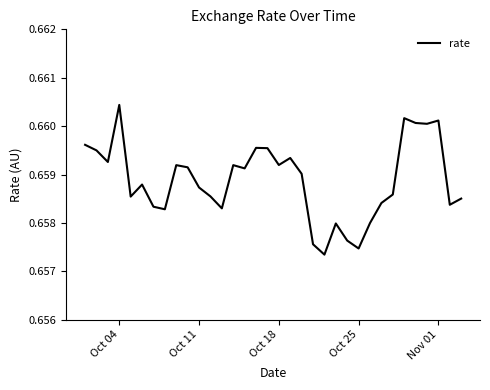

Which category has the highest value across all series?

Oct 04